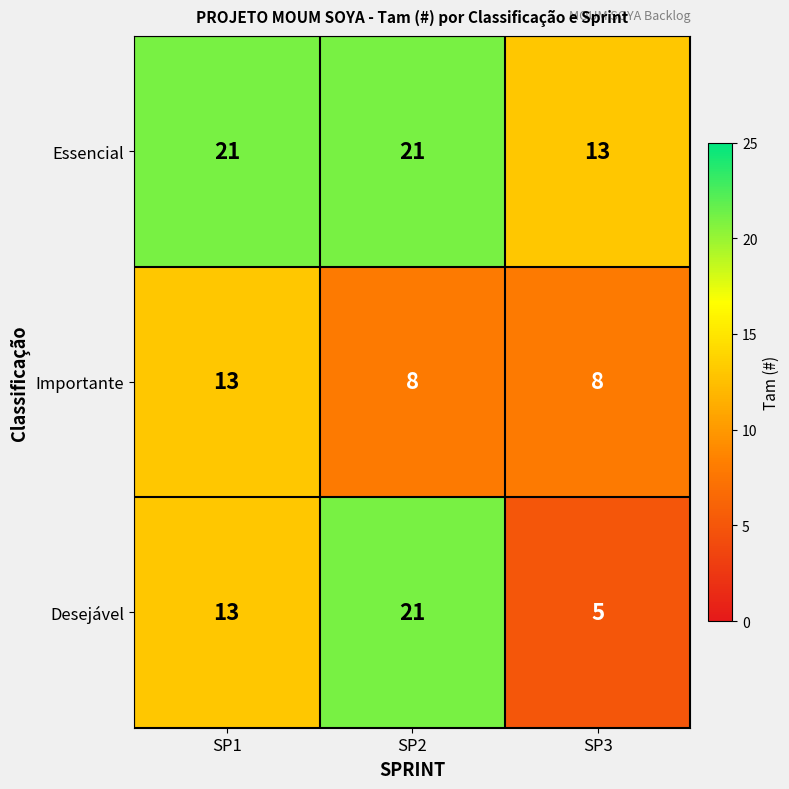

The Essencial series shows 9 at SP3. True or false?

False